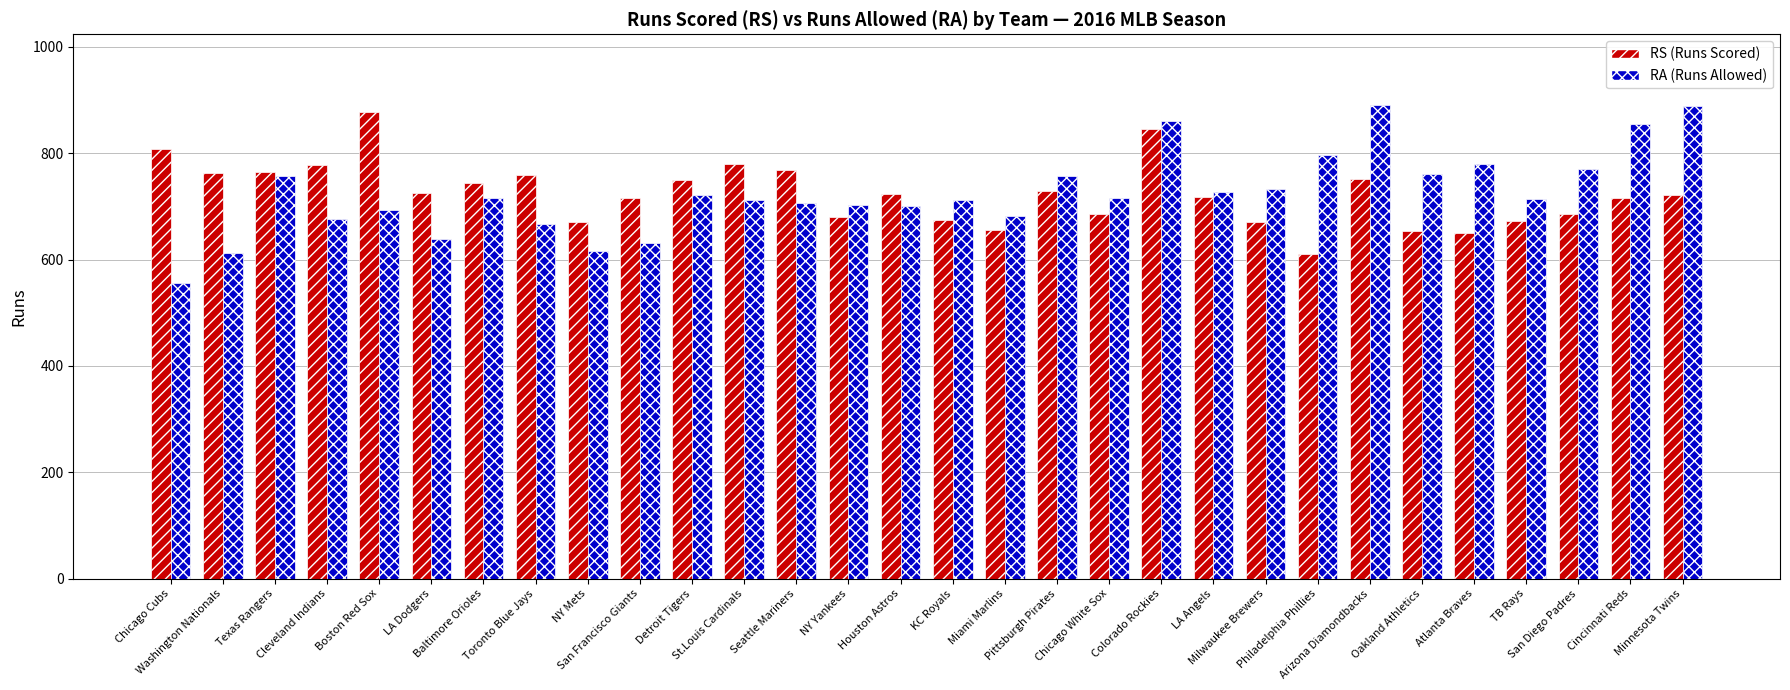

What is the maximum value shown in the chart?

890